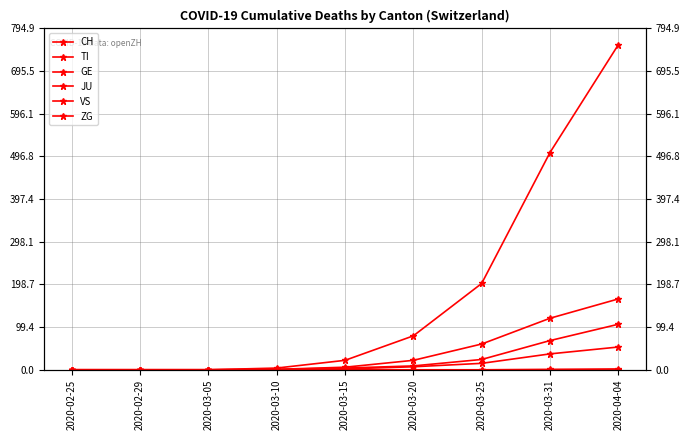

What are all the series names shown in the legend?

CH, TI, GE, JU, VS, ZG